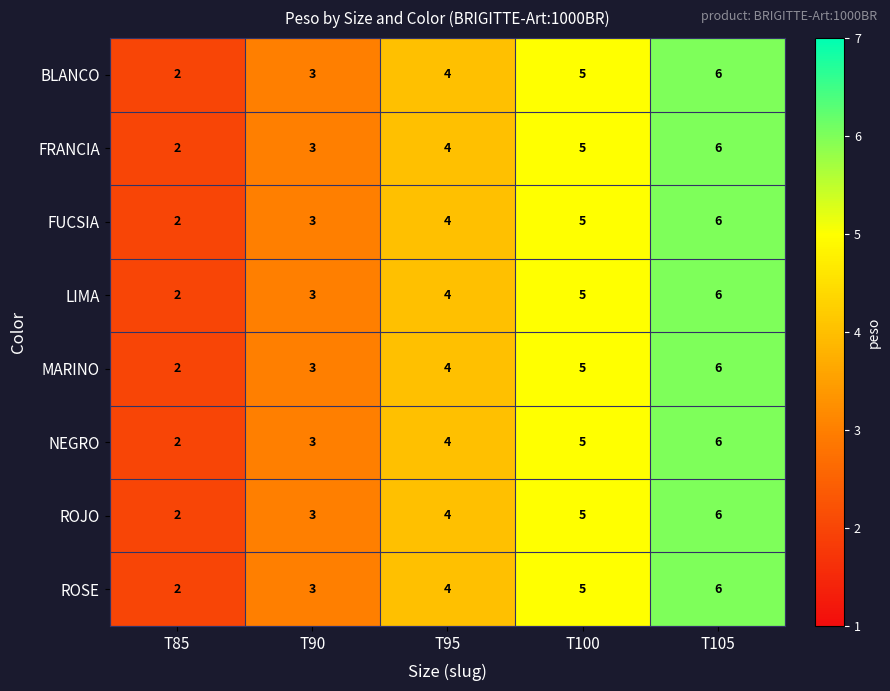

List the labels in order of MARINO value, smallest first.

T85, T90, T95, T100, T105